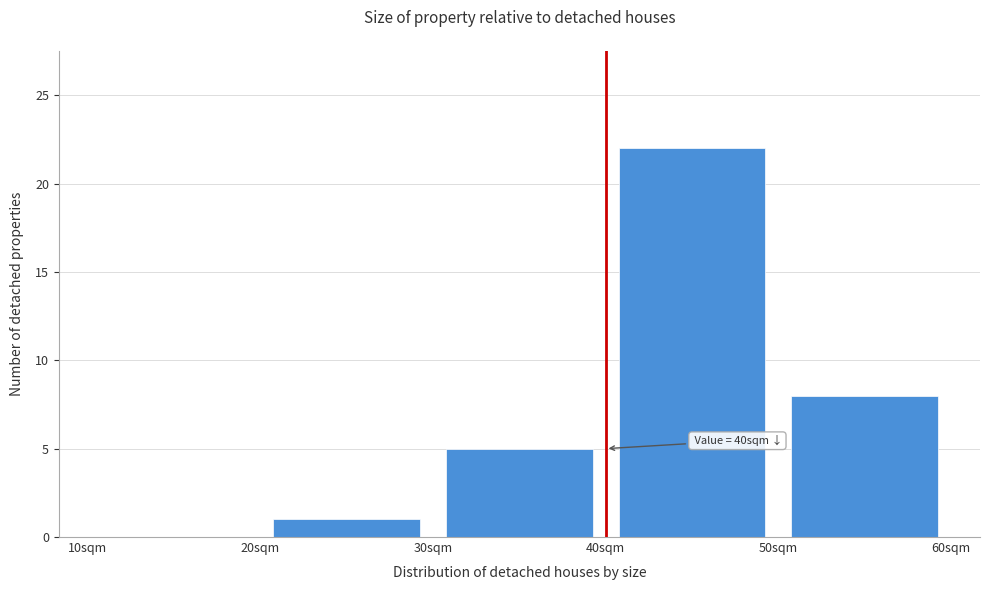

Over which range of the x-axis is the bar tallest?

40 to 50